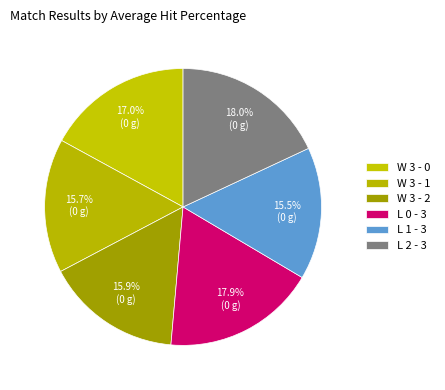

Count the number of slices in the pie.

6